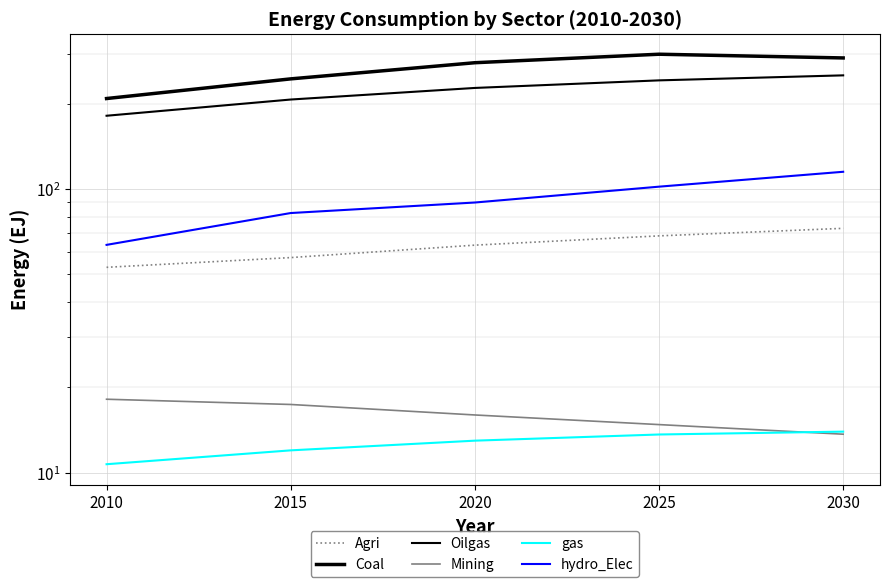

What is the sum of all hydro_Elec values?

452.5